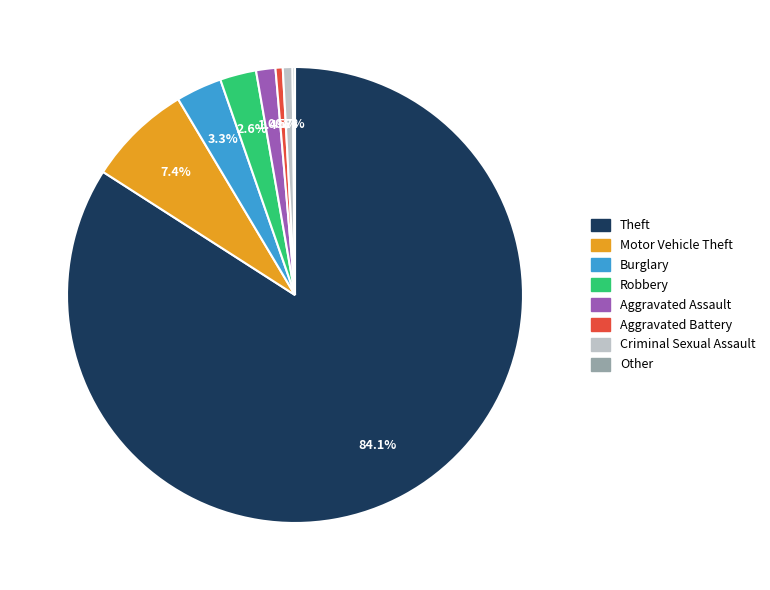

Does Theft represent more than half of the total?

Yes